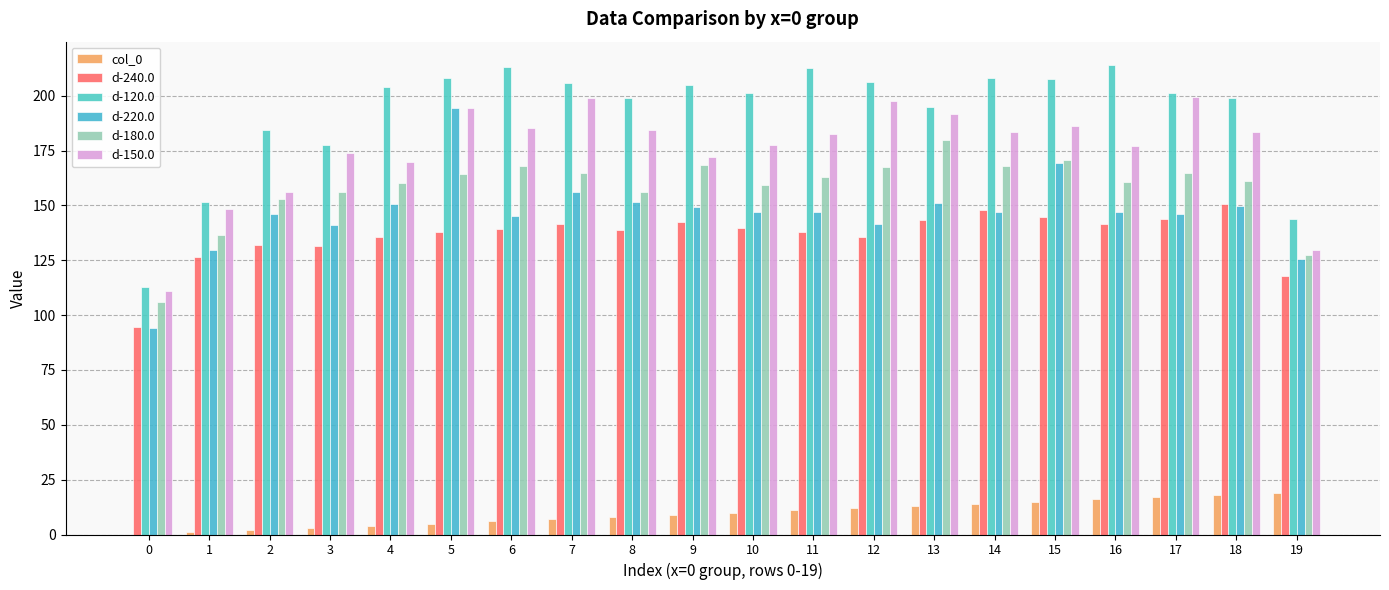

Is it true that d-120.0 equals 322.8 at 12?

False